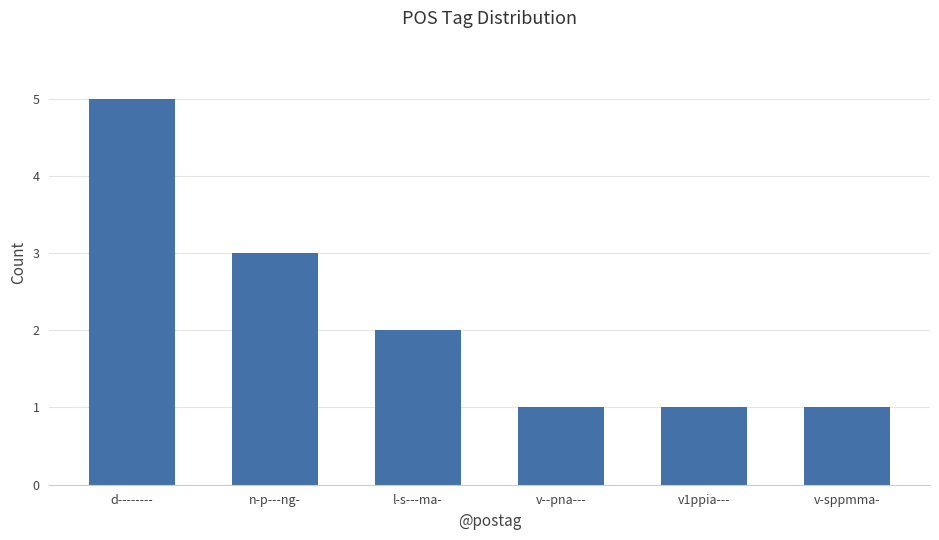

What is the value of the 3rd bar from the left?

2